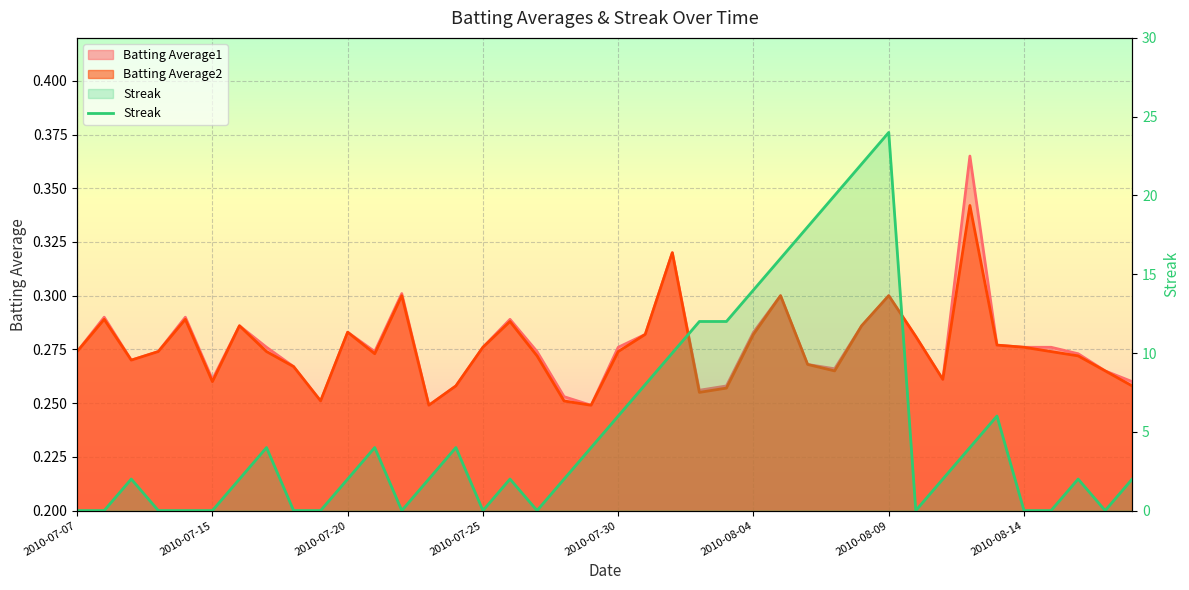

The value at 12 is 0. True or false?

True